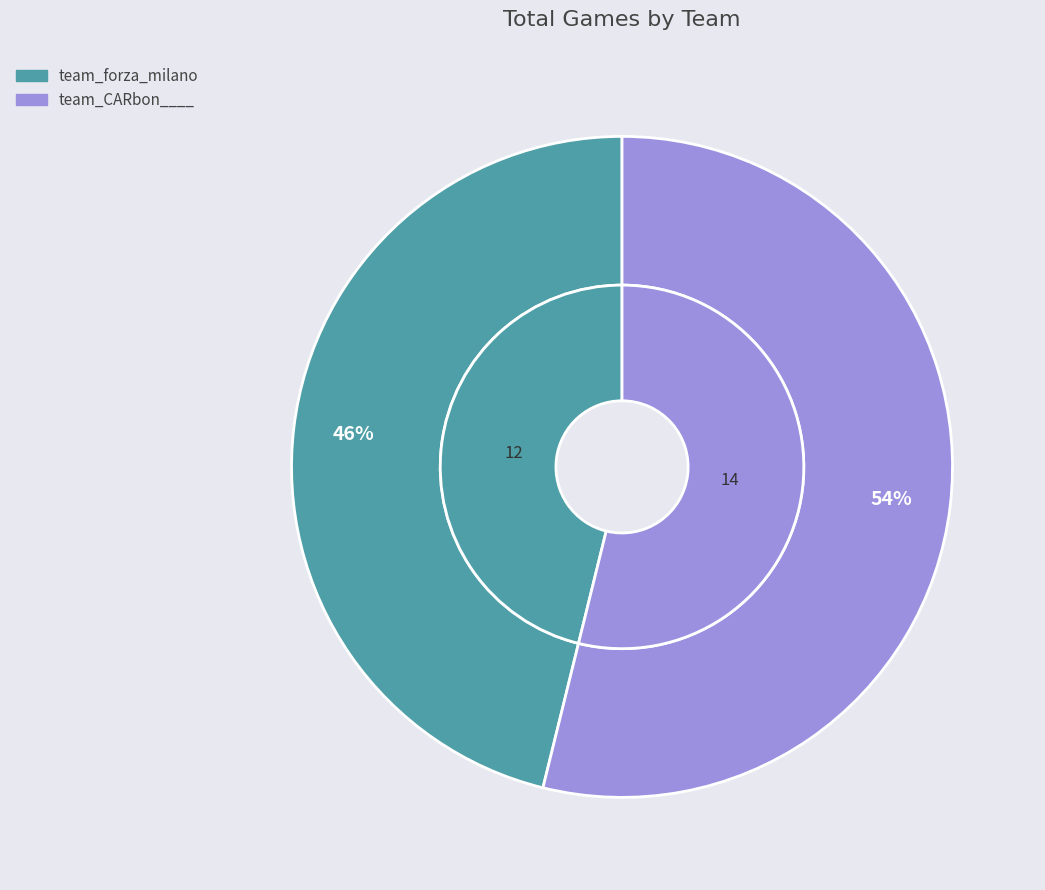

To the nearest percent, what percentage of the pie is team_CARbon____?

54%